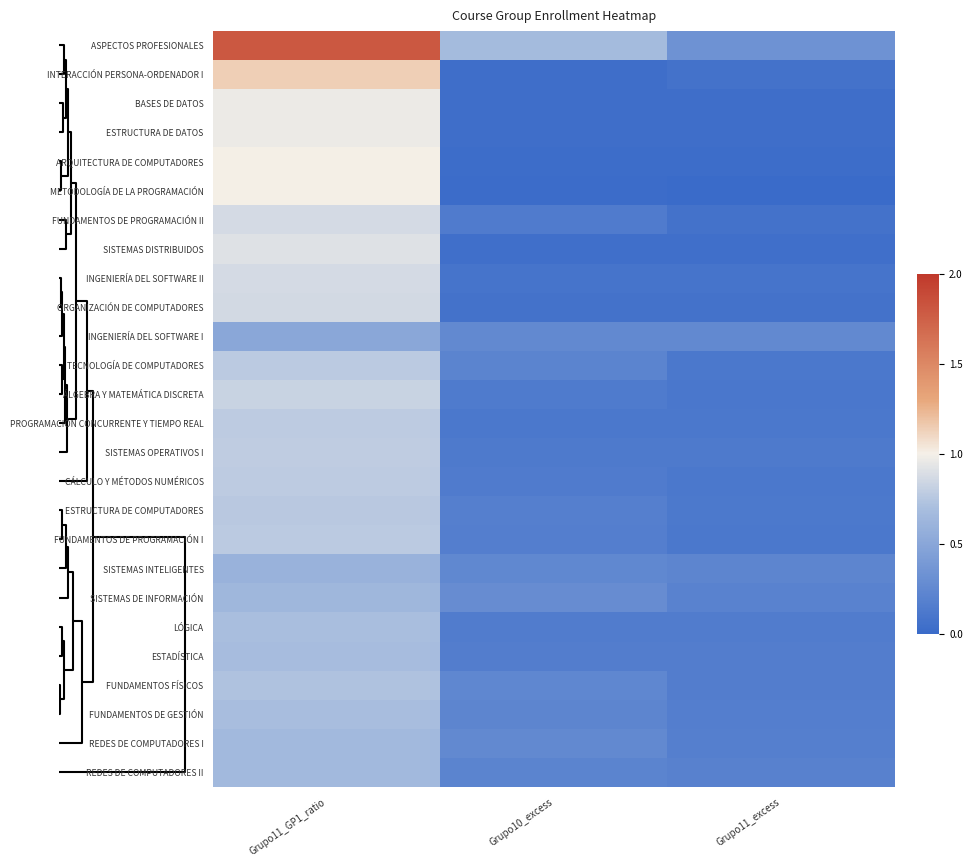

Rank the series by their maximum value, from highest to lowest.

ASPECTOS PROFESIONALES, INTERACCIÓN PERSONA-ORDENADOR I, ARQUITECTURA DE COMPUTADORES, METODOLOGÍA DE LA PROGRAMACIÓN, BASES DE DATOS, ESTRUCTURA DE DATOS, SISTEMAS DISTRIBUIDOS, FUNDAMENTOS DE PROGRAMACIÓN II, INGENIERÍA DEL SOFTWARE II, ORGANIZACIÓN DE COMPUTADORES, ÁLGEBRA Y MATEMÁTICA DISCRETA, SISTEMAS OPERATIVOS I, PROGRAMACIÓN CONCURRENTE Y TIEMPO REAL, CÁLCULO Y MÉTODOS NUMÉRICOS, TECNOLOGÍA DE COMPUTADORES, FUNDAMENTOS DE PROGRAMACIÓN I, ESTRUCTURA DE COMPUTADORES, FUNDAMENTOS FÍSICOS, LÓGICA, FUNDAMENTOS DE GESTIÓN, ESTADÍSTICA, REDES DE COMPUTADORES I, REDES DE COMPUTADORES II, SISTEMAS DE INFORMACIÓN, SISTEMAS INTELIGENTES, INGENIERÍA DEL SOFTWARE I